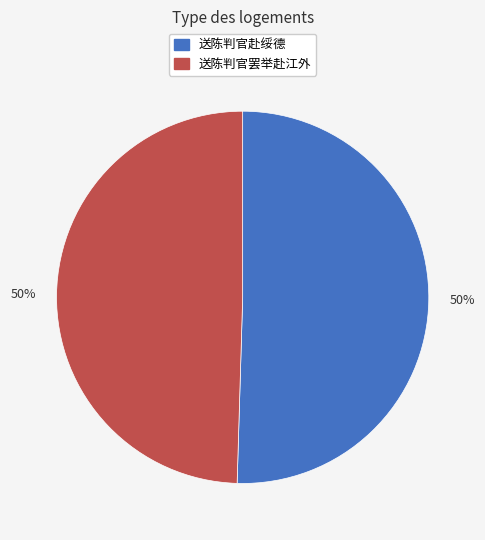

Combined, do 送陈判官赴绥德 and 送陈判官罢举赴江外 account for over 50%?

Yes